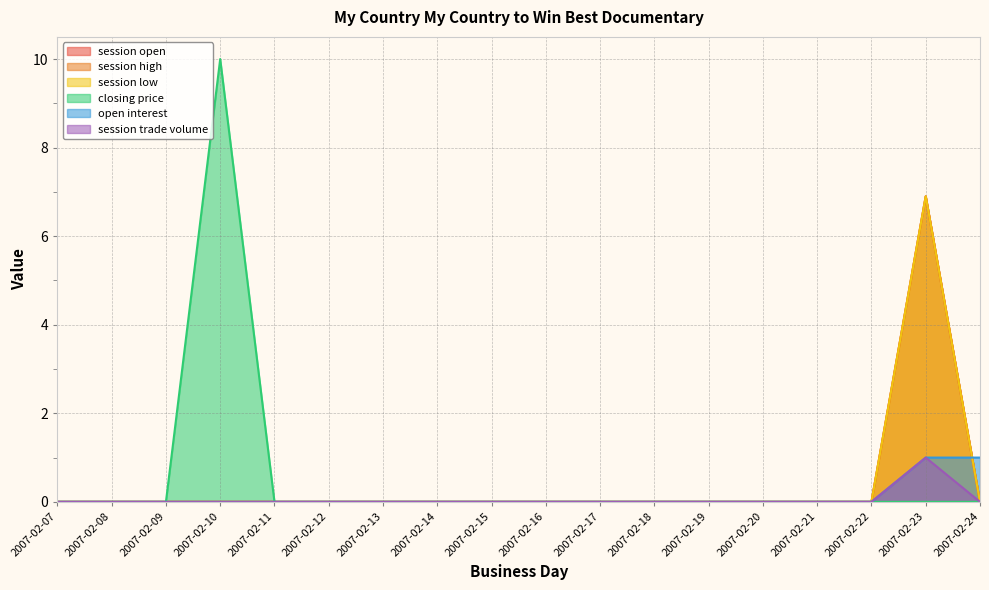

How many interior local peaks does the session trade volume series have?

1